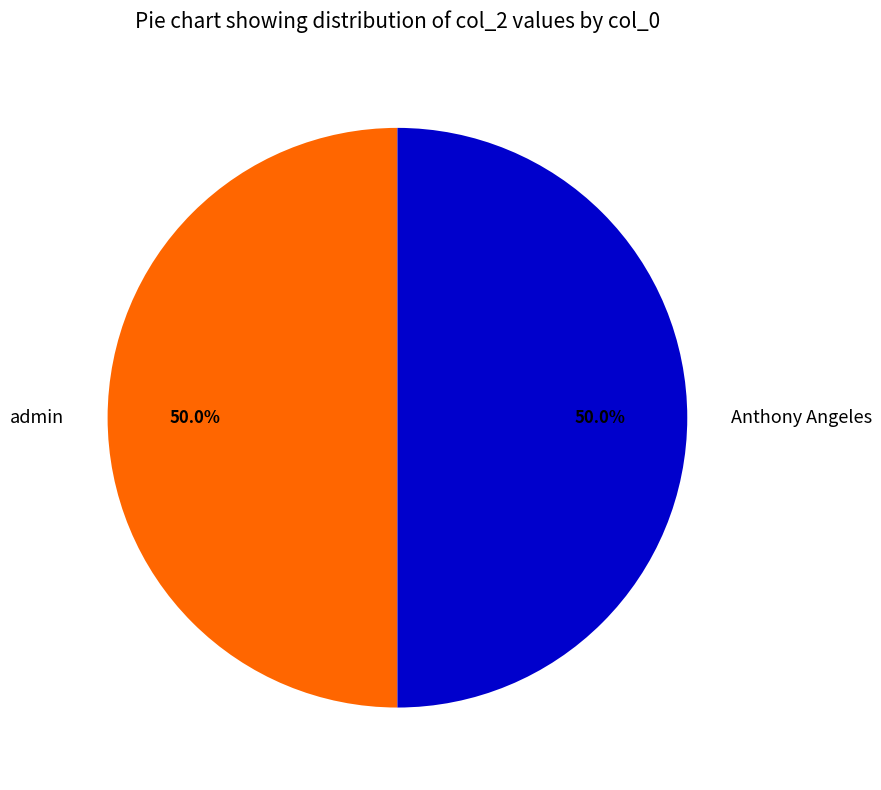

Approximately how many times larger is the value at admin compared to Anthony Angeles?

1.0